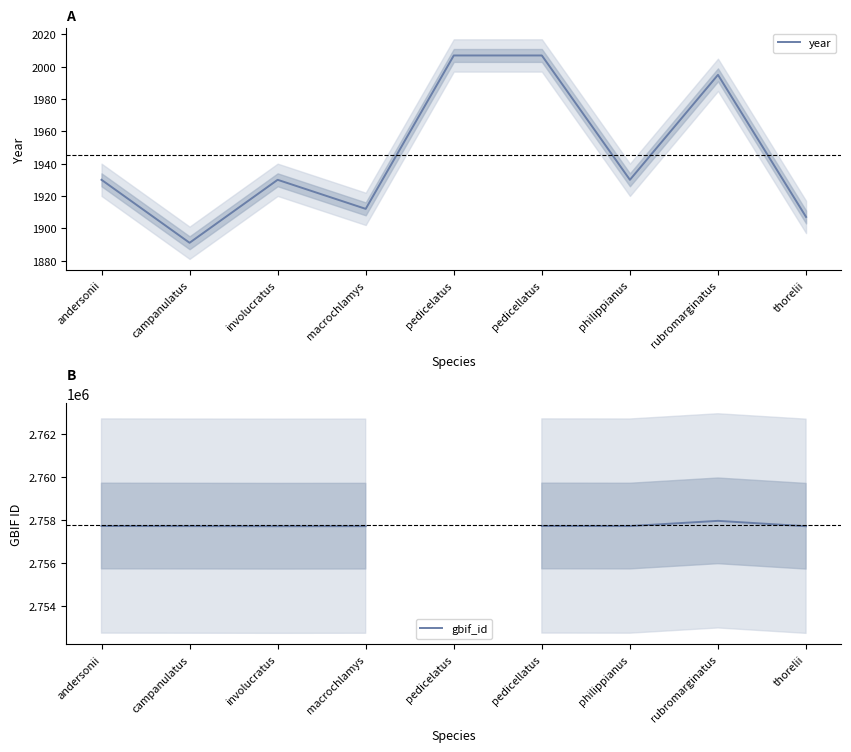

How many lines are shown in the chart?

2